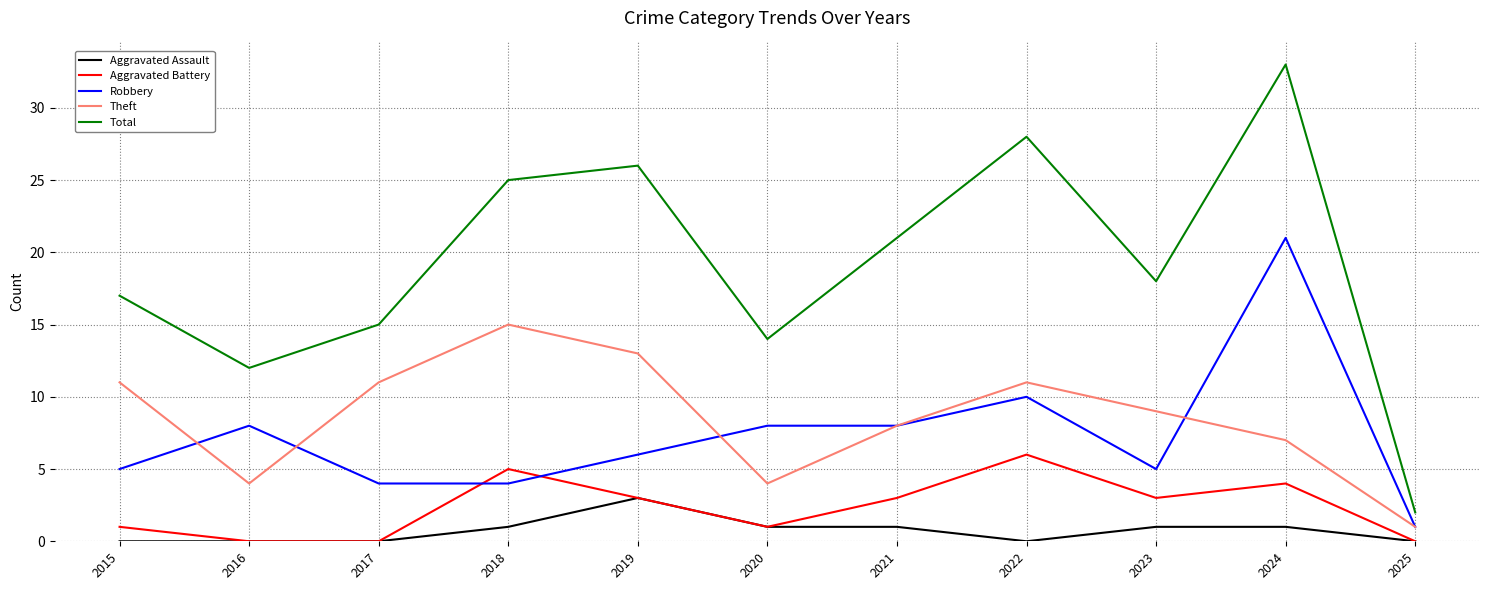

What is the maximum value for Aggravated Assault?

3